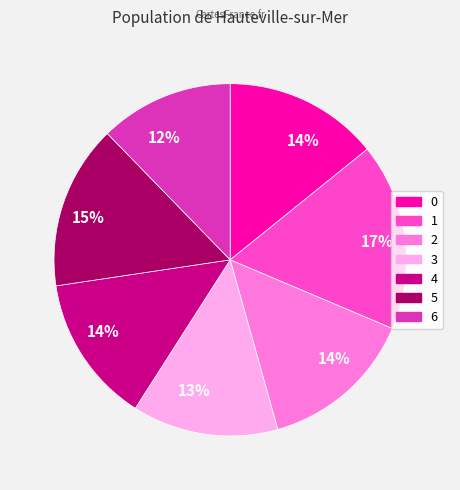

What percentage is the 3 slice, to the nearest percent?

13%